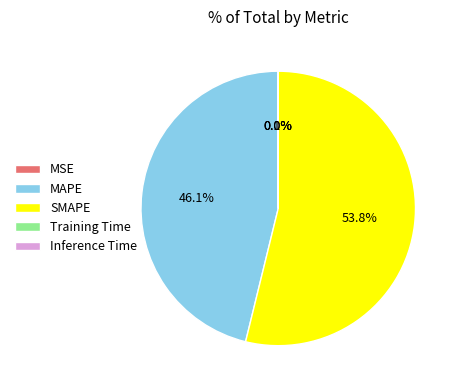

What percentage is NOT represented by MAPE?

53.9%